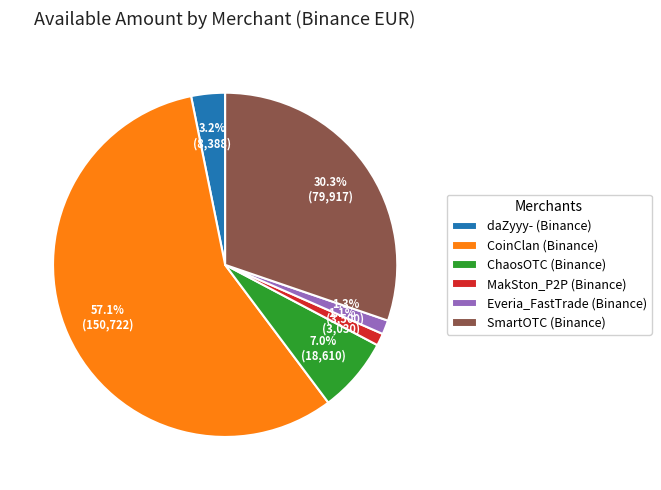

Is it true that MakSton_P2P (Binance) is 14% of the pie?

False